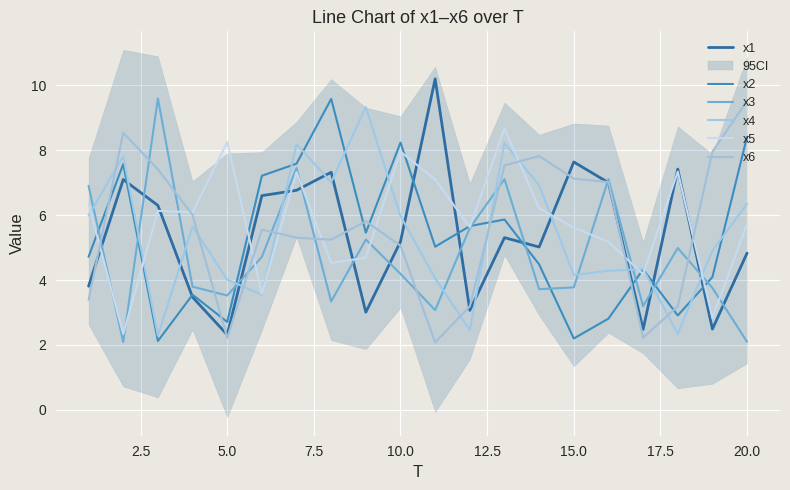

How many series are shown in this chart?

6